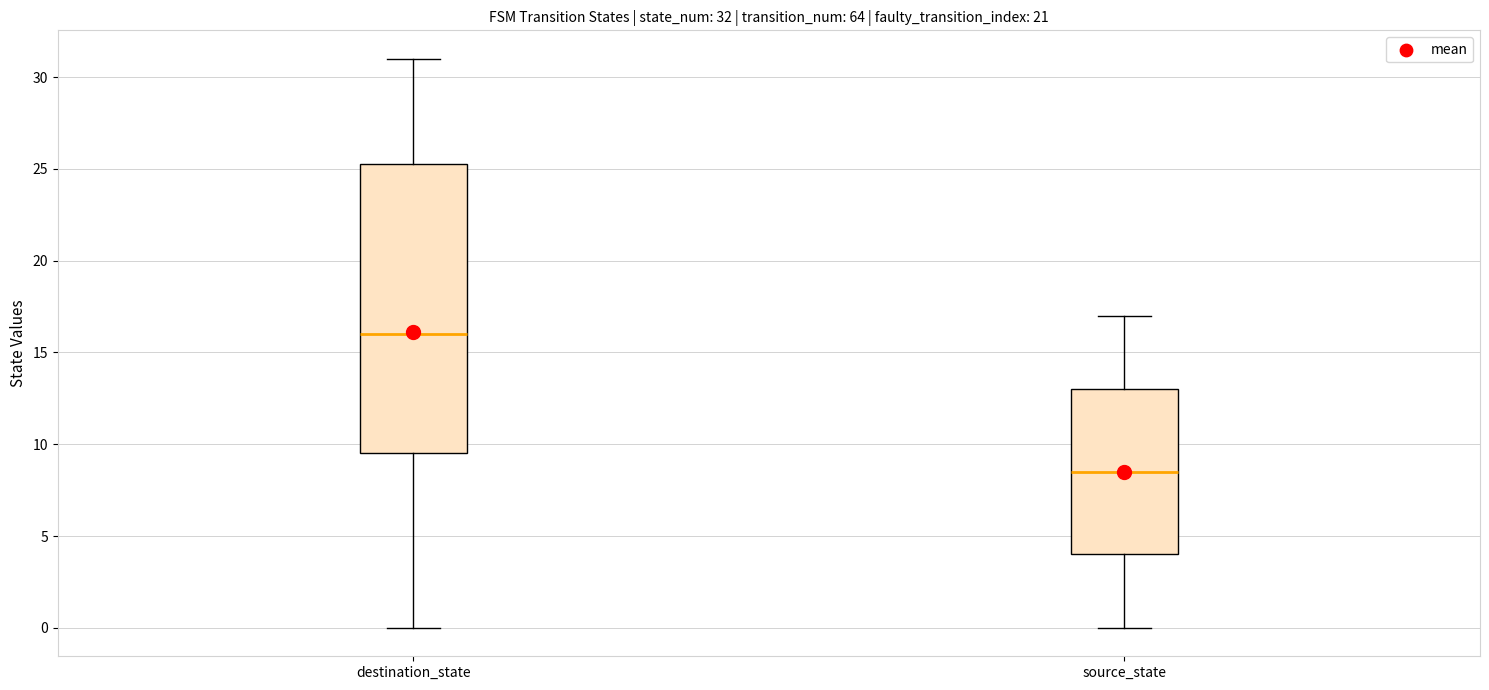

Which box's median line is the highest?

destination_state